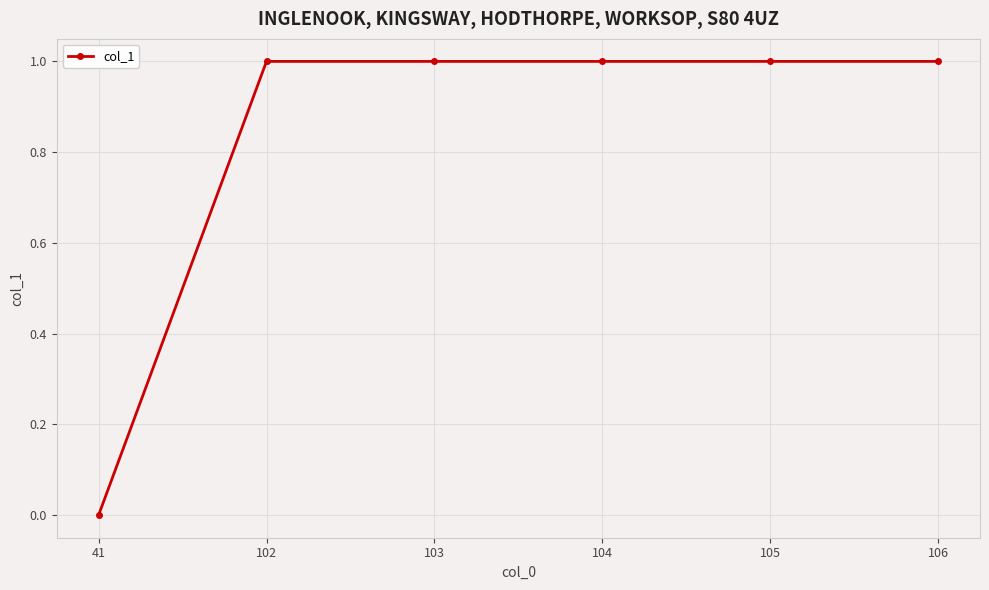

Is it true that the value at 41 is 0?

True